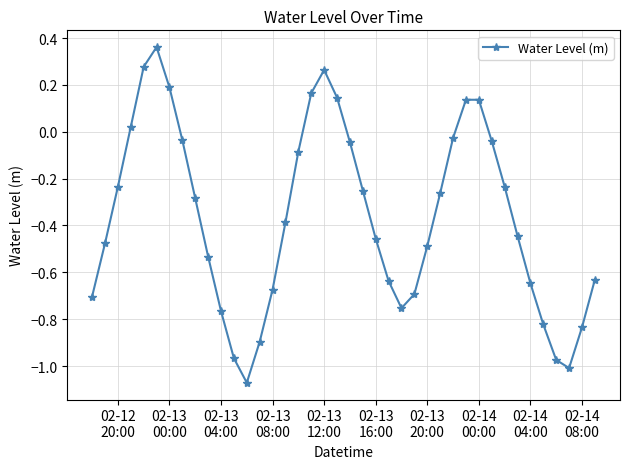

What is the difference between the maximum and minimum values?

1.4